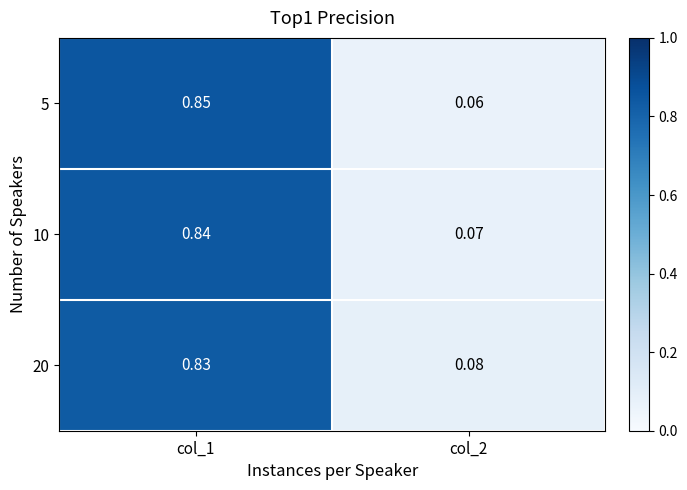

How many data points does each series have?

2